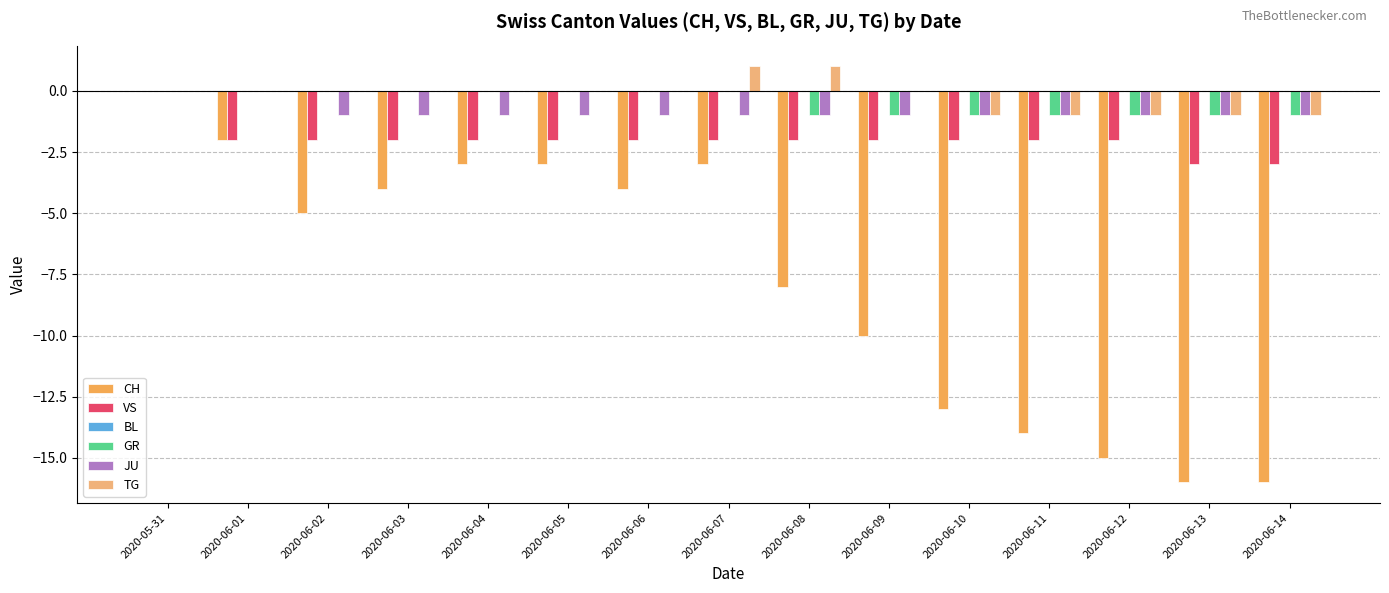

At which category is the sum across all series the highest?

2020-05-31